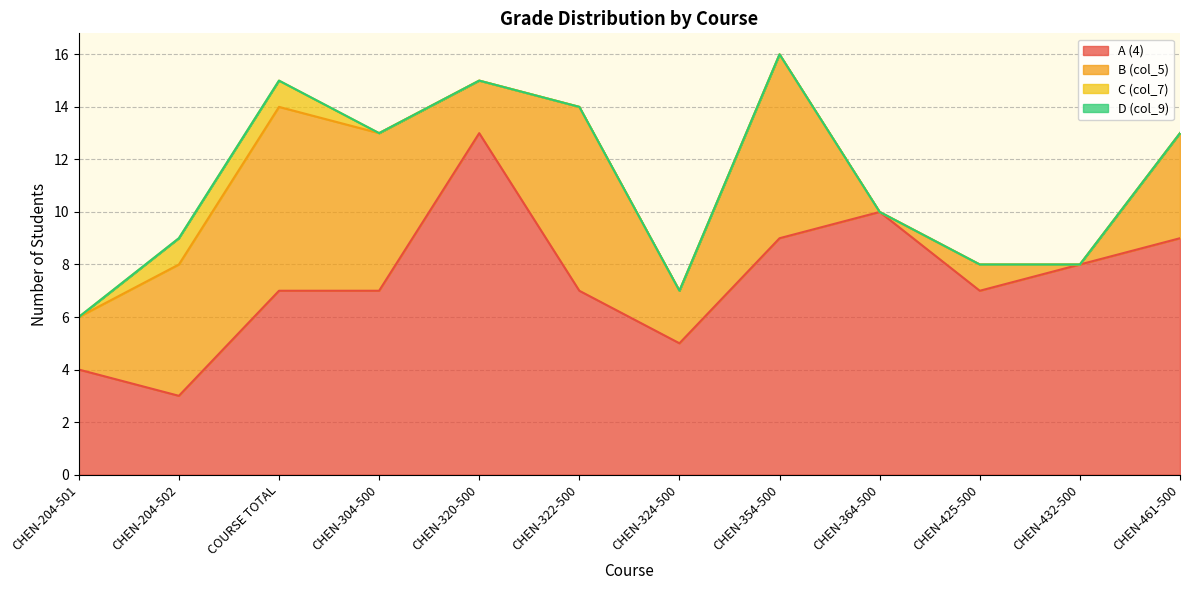

At which category is the sum across all series the highest?

CHEN-354-500